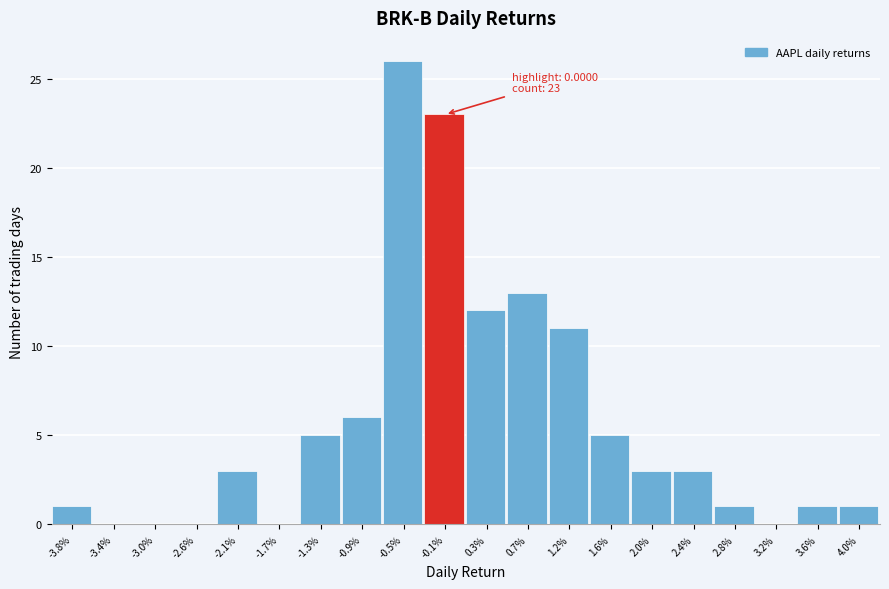

Reading left to right, transcribe all the data shown in this chart.

-3.8%=1	-3.4%=0	-3.0%=0	-2.6%=0	-2.1%=3	-1.7%=0	-1.3%=5	-0.9%=6	-0.5%=26	-0.1%=23	0.3%=12	0.7%=13	1.2%=11	1.6%=5	2.0%=3	2.4%=3	2.8%=1	3.2%=0	3.6%=1	4.0%=1